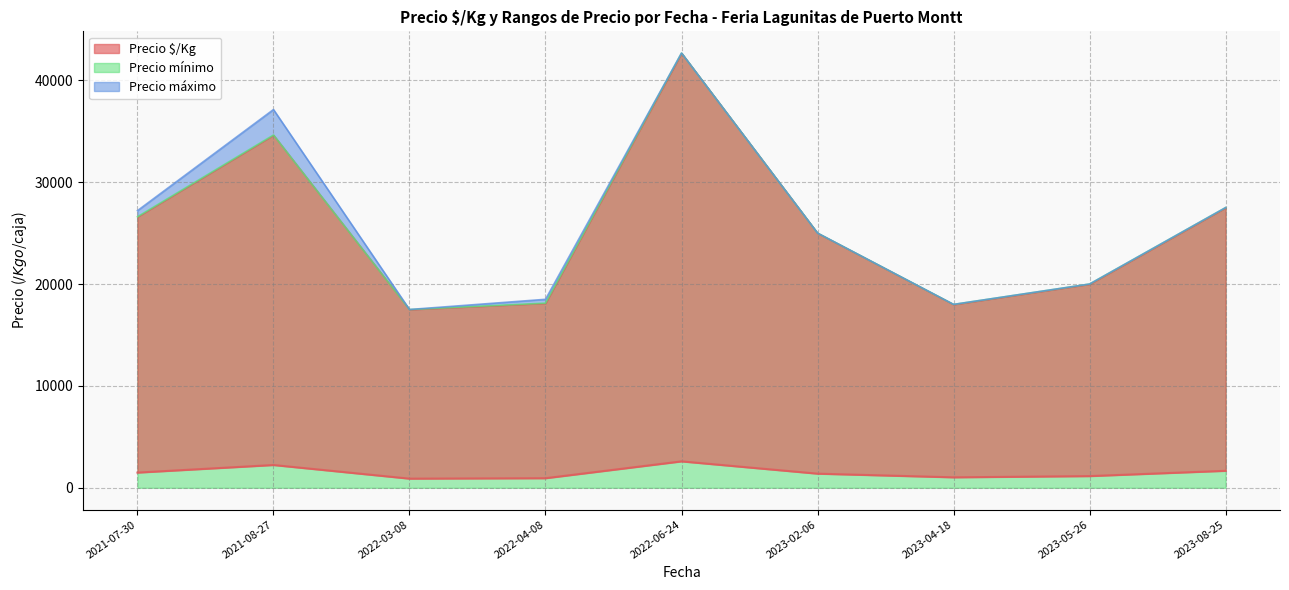

Which has a higher value, 2023-04-18 or 2023-08-25?

2023-08-25